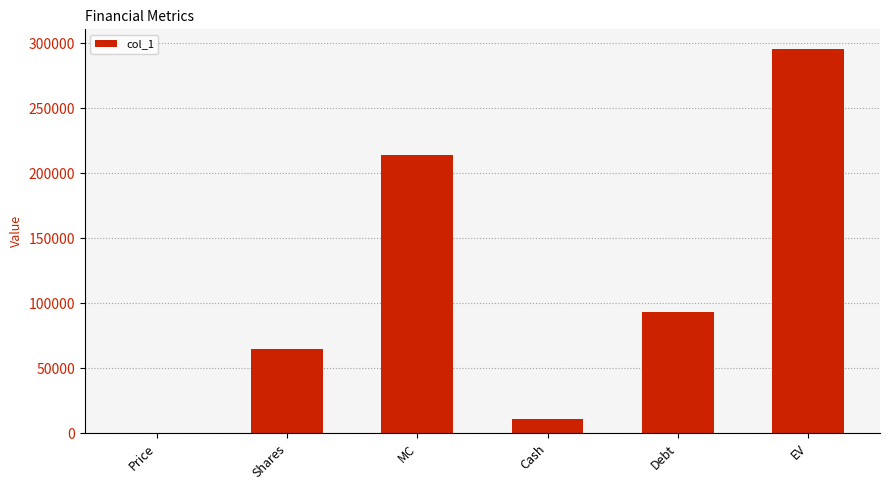

Where is the data nearest to the value 148003?

Debt